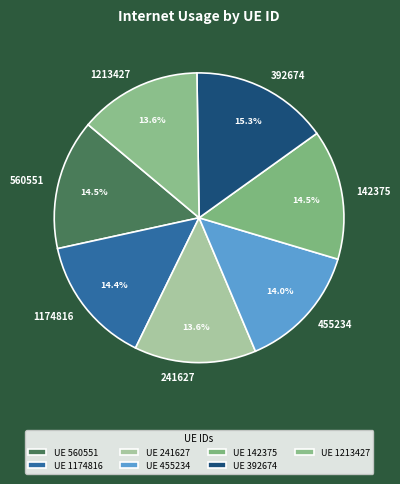

Does 455234 represent more than half of the total?

No